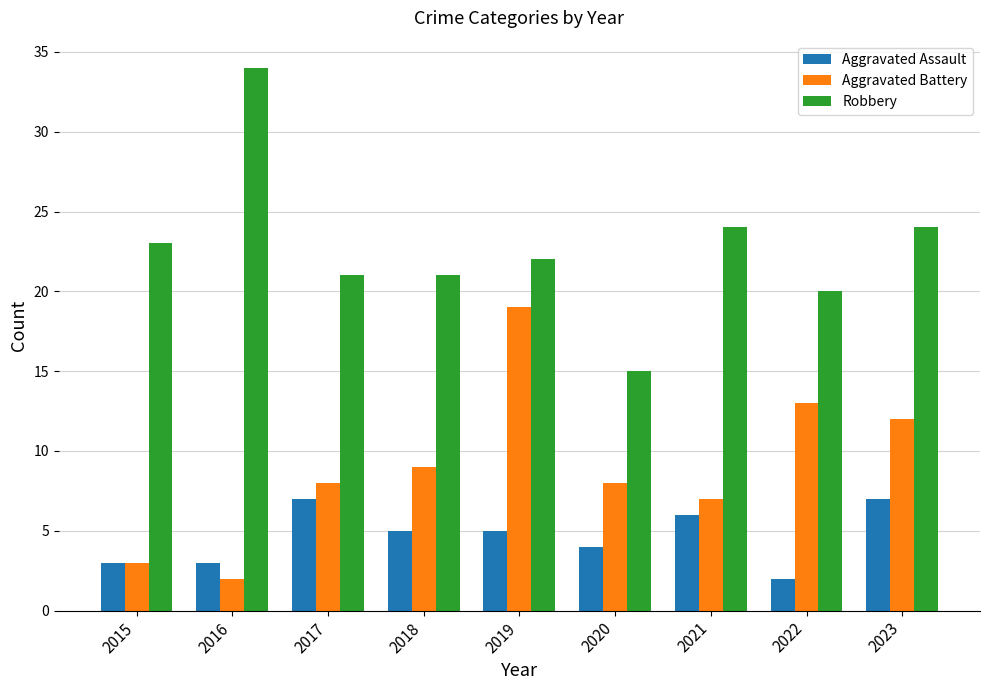

Reading right to left, transcribe all the data shown in this chart.

Aggravated Assault: 7	2	6	4	5	5	7	3	3
Aggravated Battery: 12	13	7	8	19	9	8	2	3
Robbery: 24	20	24	15	22	21	21	34	23